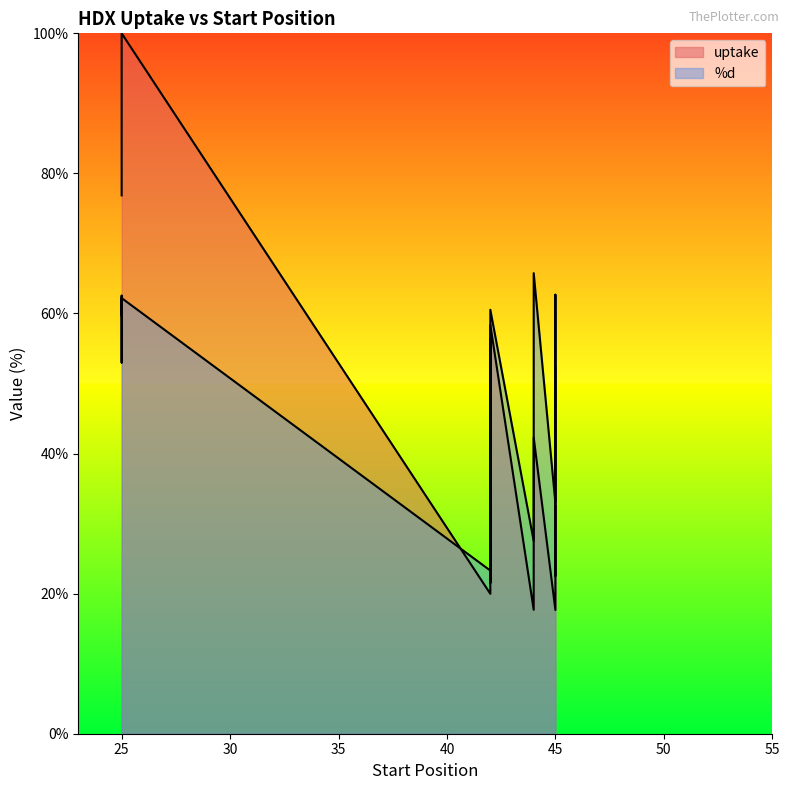

How many data points does each series have?

20